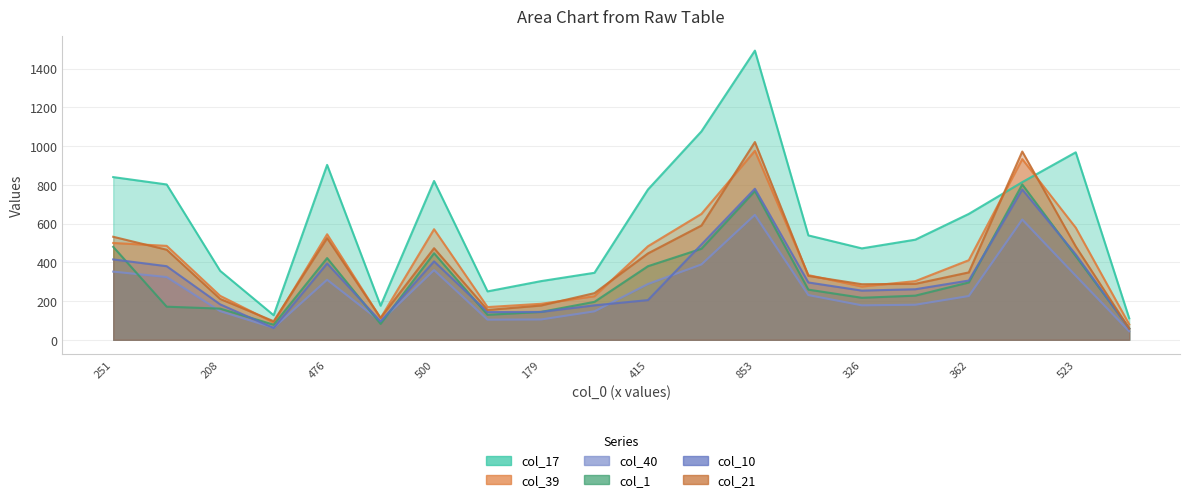

How many interior local valleys does the col_1 series have?

4